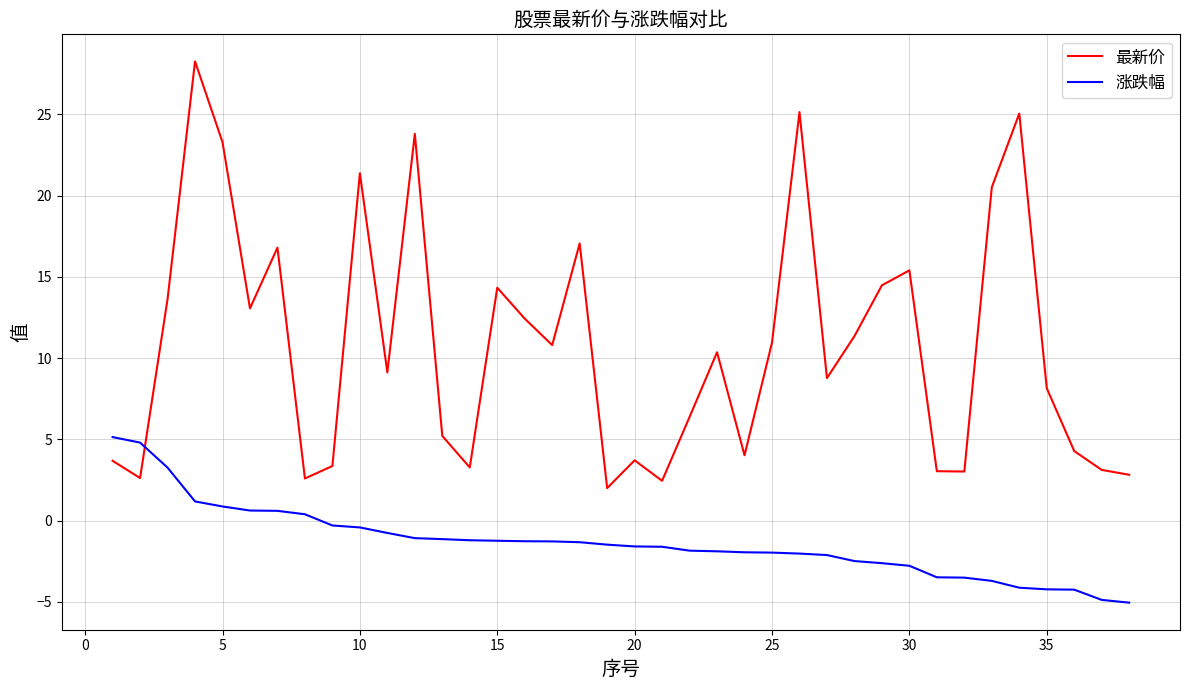

What is the maximum value for 涨跌幅?

5.1